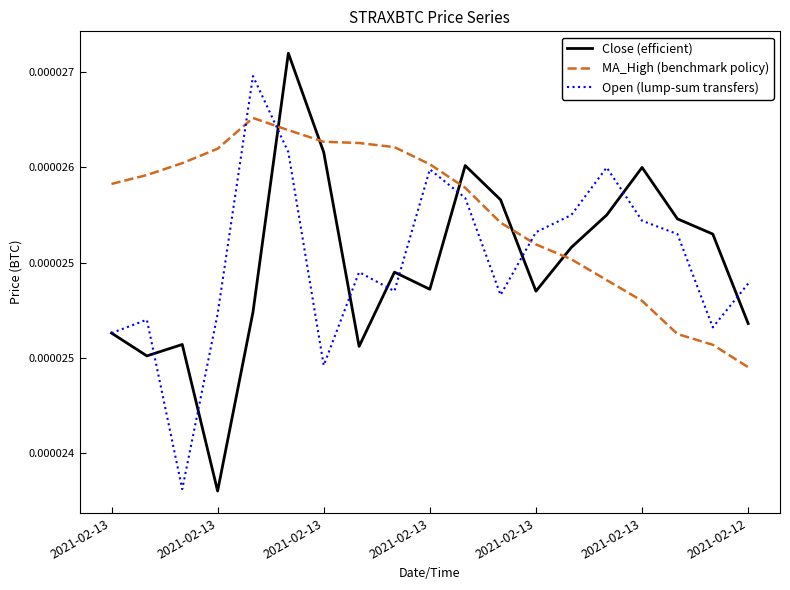

True or false: Close (efficient) and MA_High (benchmark policy) cross at least once.

True